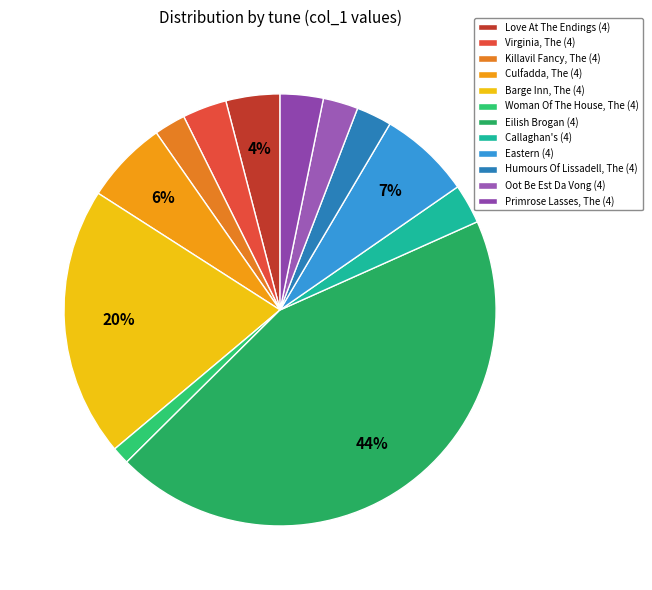

Which slice is the smallest?

Woman Of The House, The (4)